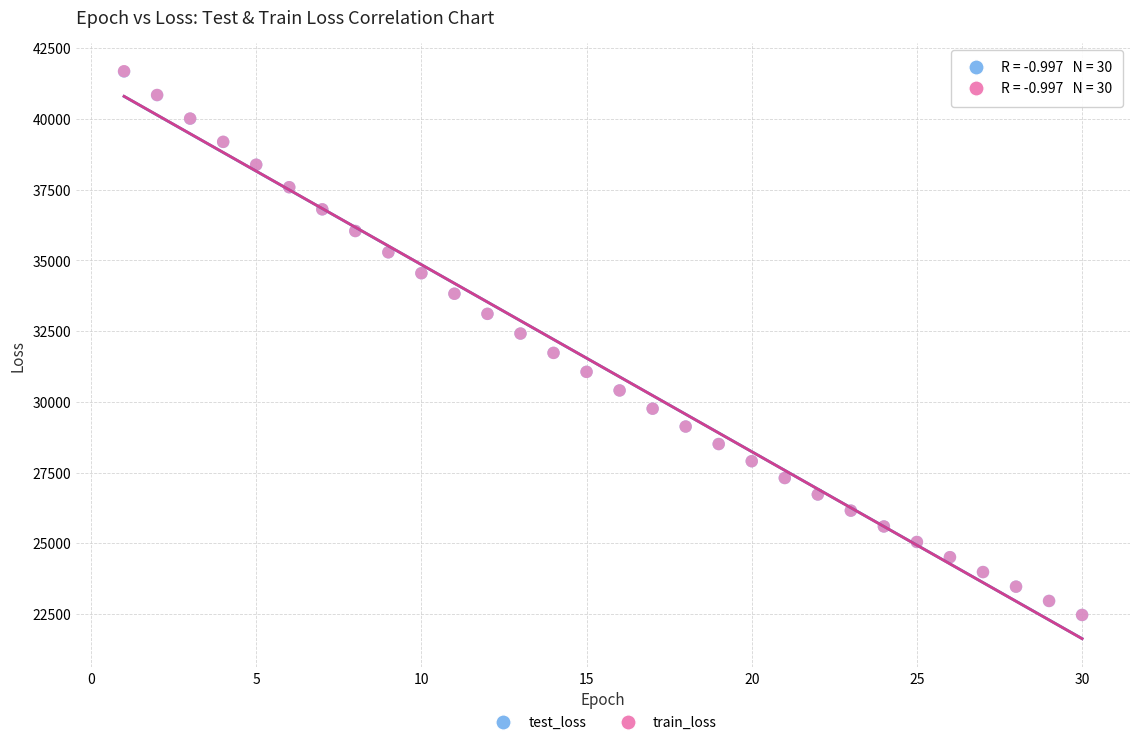

What are all the series names shown in the legend?

test_loss, train_loss